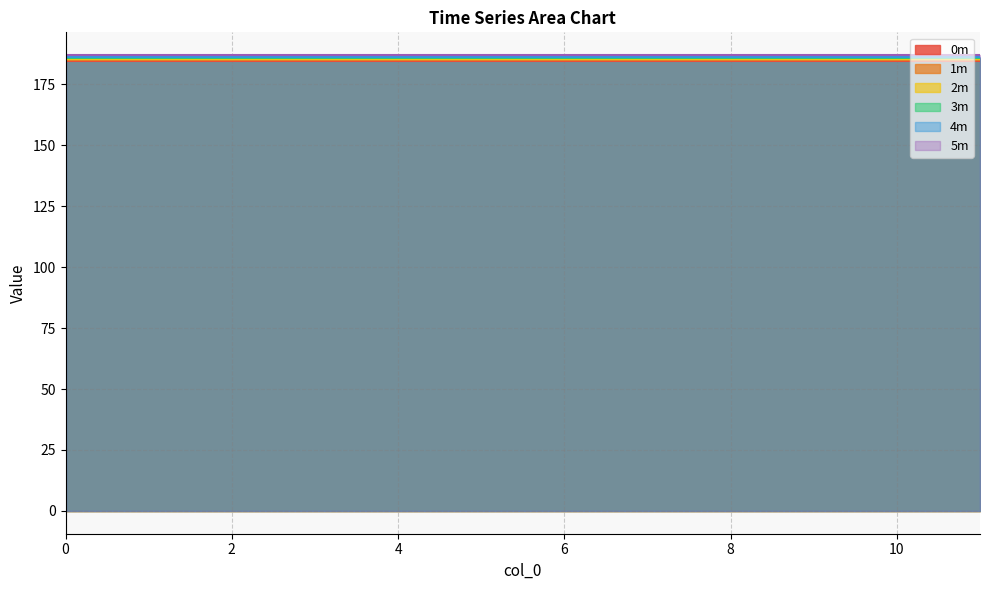

Which series has the widest spread of values?

0m